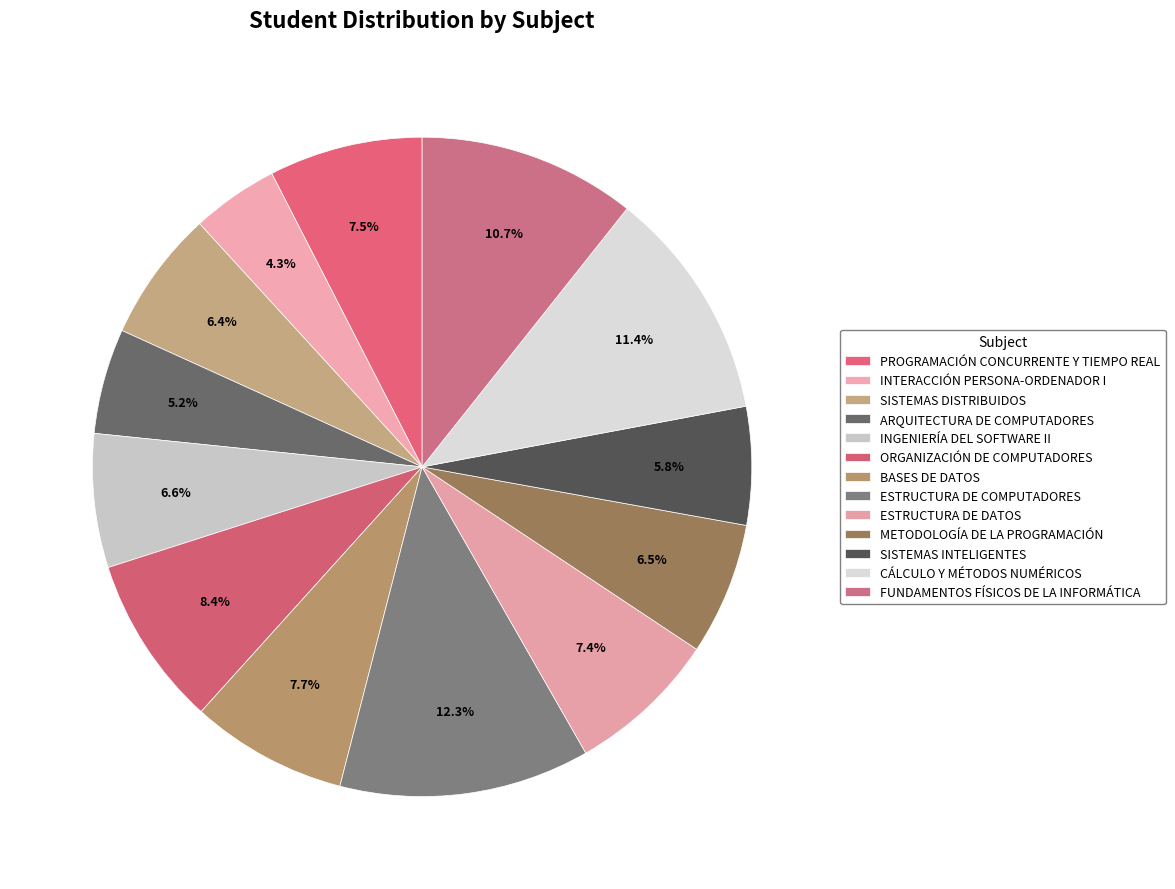

To the nearest percent, what is the combined percentage of FUNDAMENTOS FÍSICOS DE LA INFORMÁTICA and METODOLOGÍA DE LA PROGRAMACIÓN?

17%